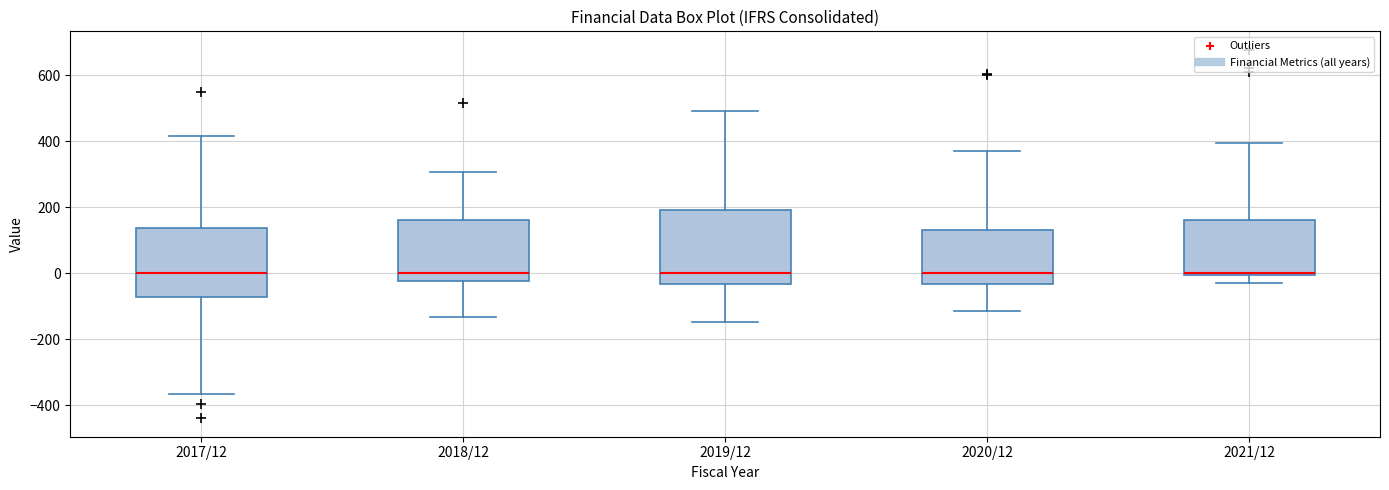

Reading left to right, read every box against the y-axis: the position of its median line, the range the box covers, and the ends of its whiskers. The values are not printed on the chart, so give them approximately, as read against the axis.

2017/12: median 0, box -80 to 140, whiskers -360 to 420
2018/12: median 0, box -20 to 160, whiskers -140 to 300
2019/12: median 0, box -40 to 200, whiskers -140 to 500
2020/12: median 0, box -40 to 140, whiskers -120 to 380
2021/12: median 0 (drawn on the box's lower edge), box 0 to 160, whiskers -20 to 400